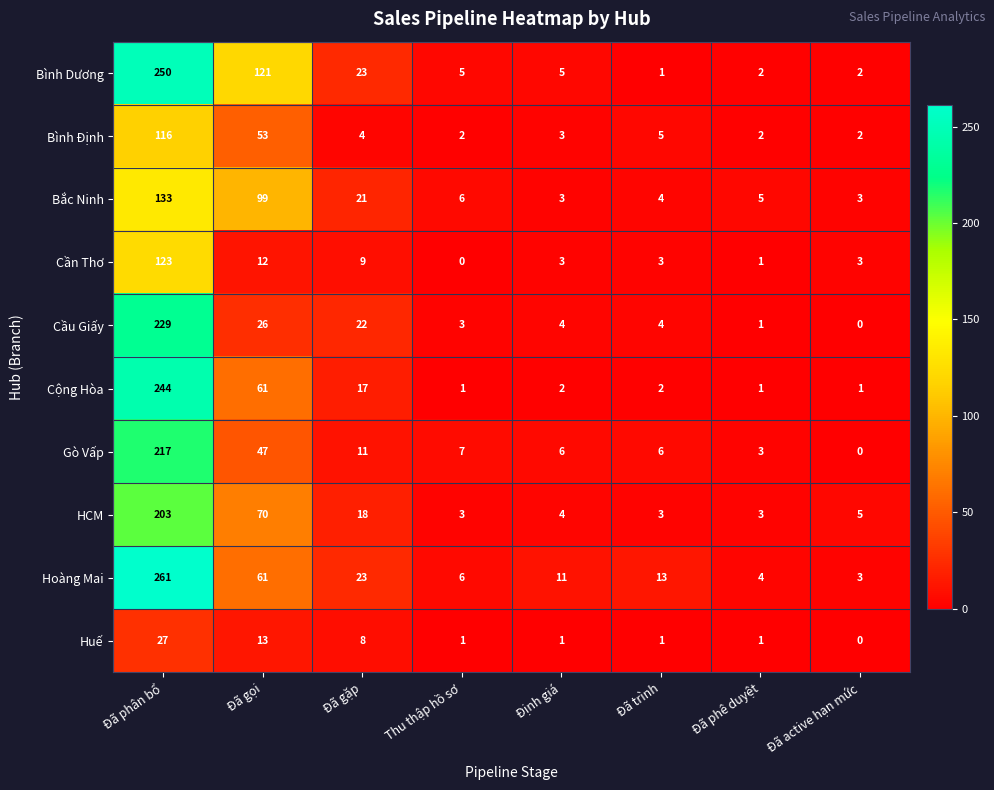

List the series in order of their peak value, lowest first.

Huế, Bình Định, Cần Thơ, Bắc Ninh, HCM, Gò Vấp, Cầu Giấy, Cộng Hòa, Bình Dương, Hoàng Mai